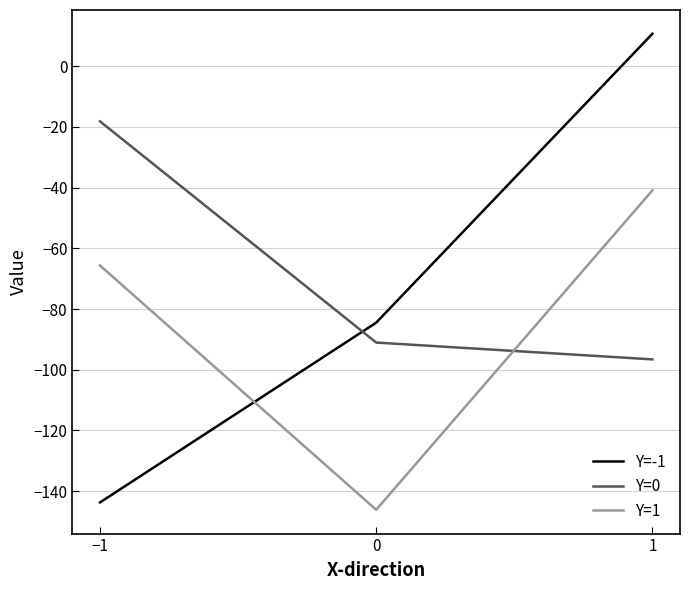

At which category is the sum across all series the highest?

1